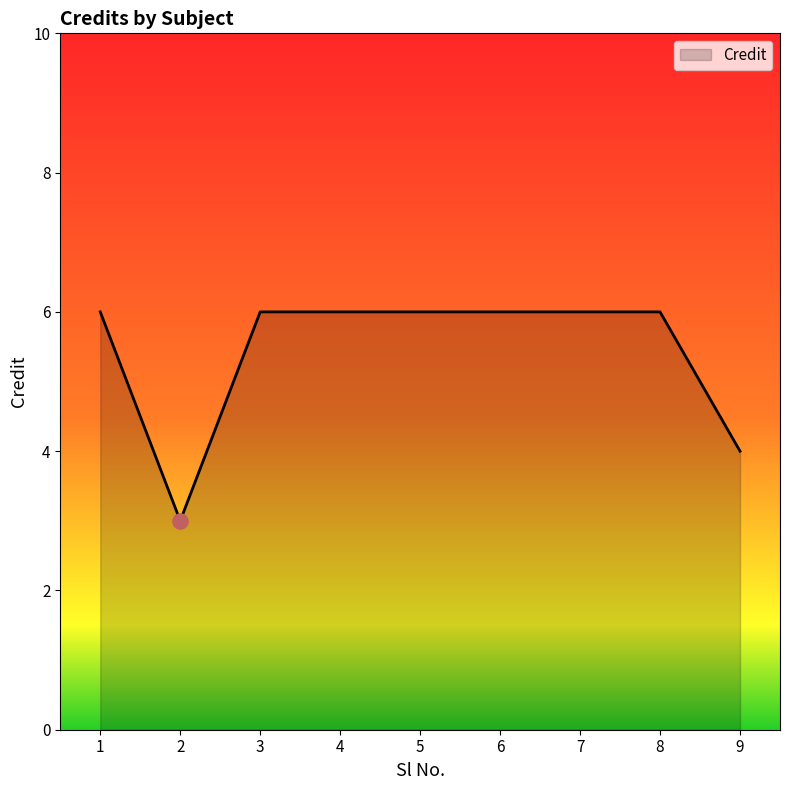

What is the change in value from 8 to 9?

-2